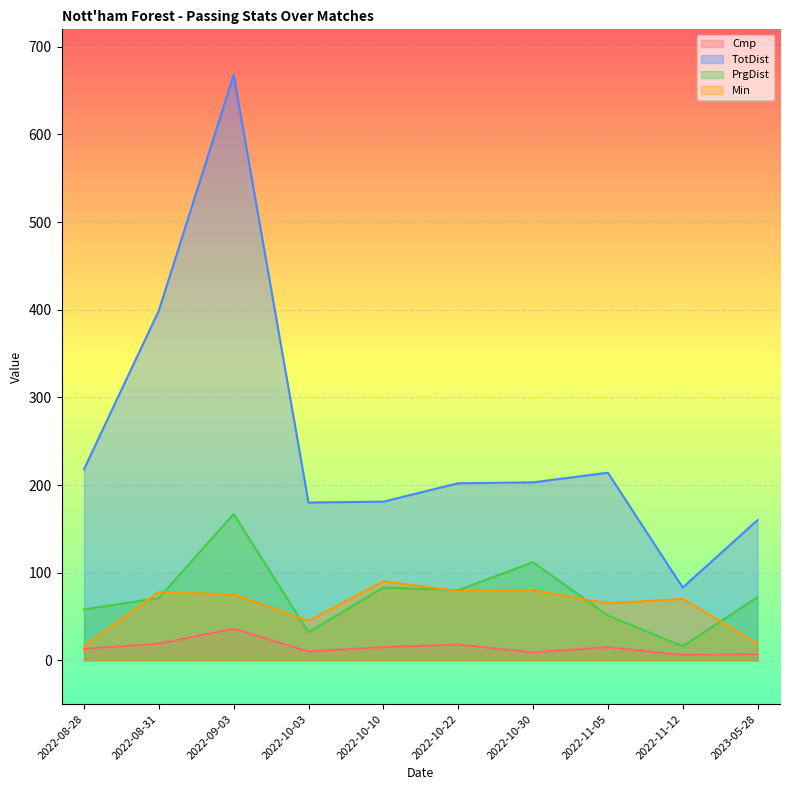

True or false: Cmp and PrgDist cross at least once.

False